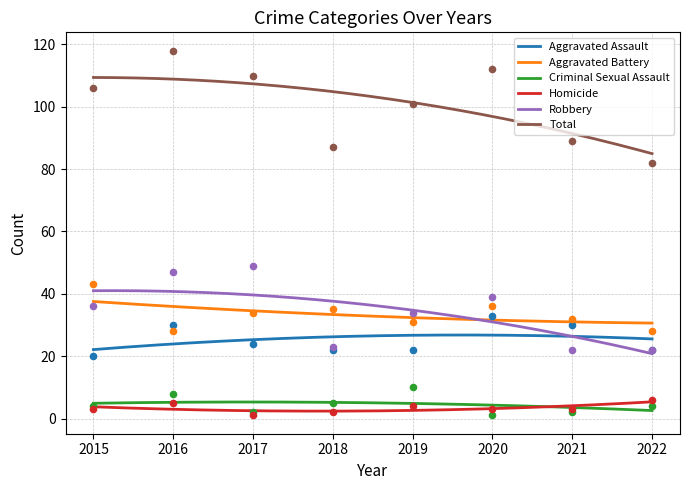

Which series reaches the minimum Y coordinate?

Criminal Sexual Assault